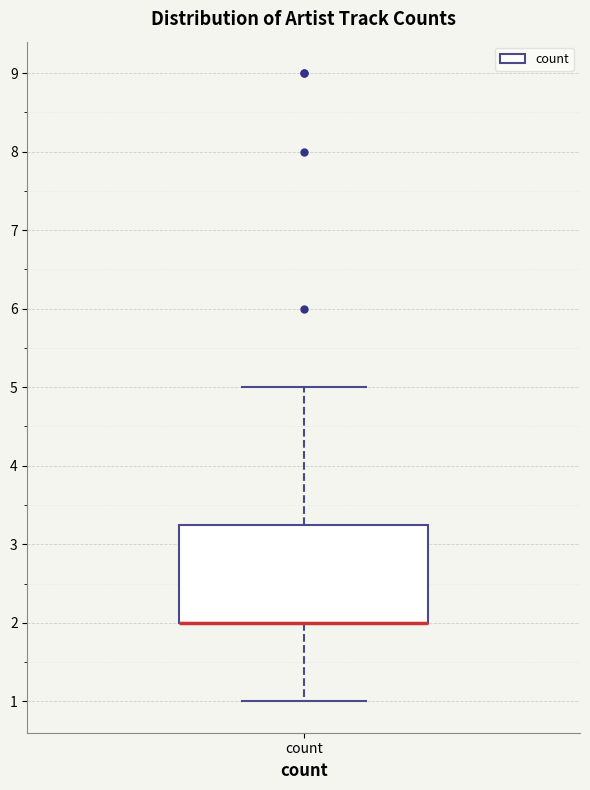

Transcribe this box plot: give where the median line is, the range the box spans, and where the two whiskers end, as read against the y-axis. The values are not printed on the chart, so give them approximately, as read against the axis.

median 2.0 (drawn on the box's lower edge), box 2.0 to 3.3, whiskers 1.0 to 5.0